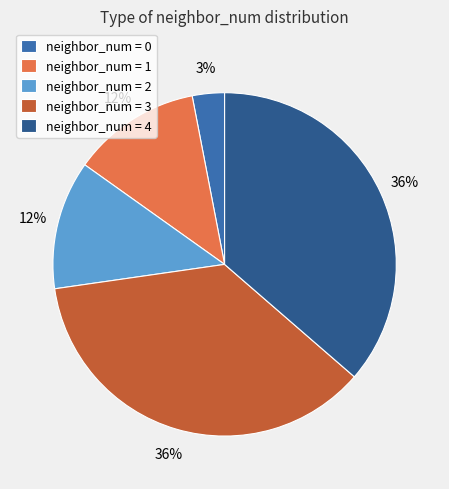

Count the number of slices in the pie.

5